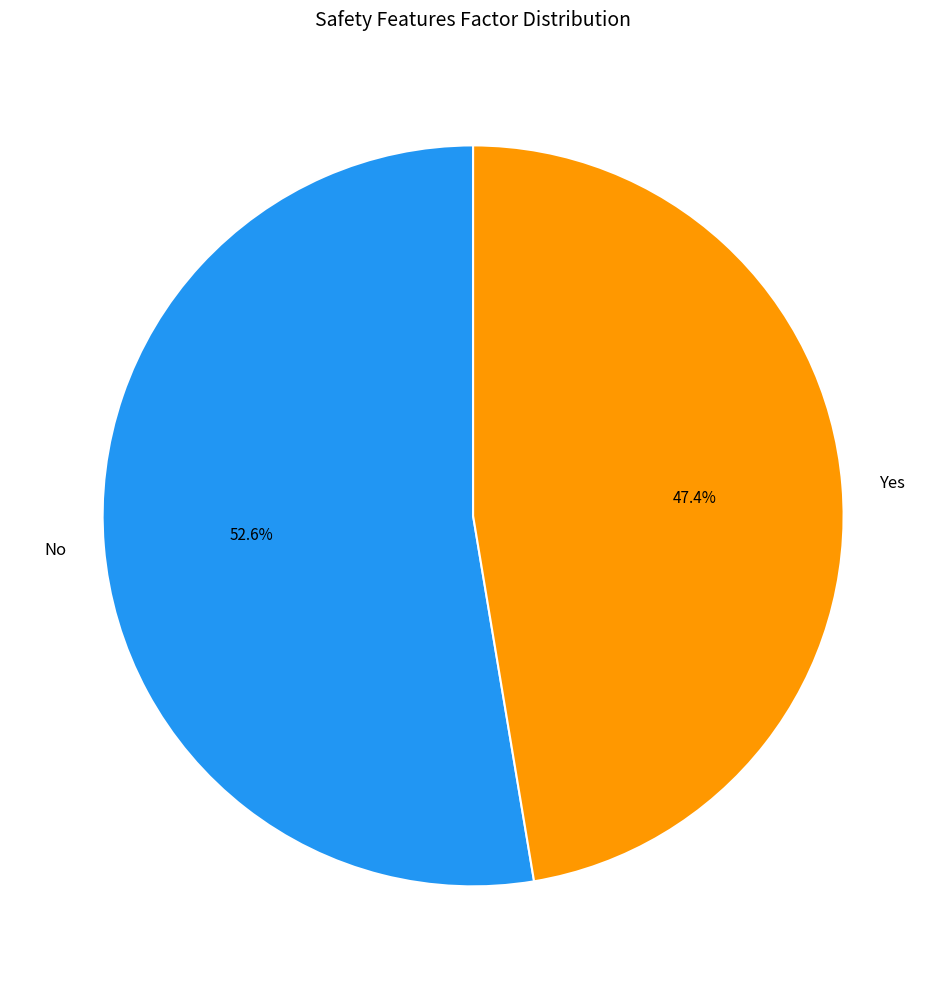

To the nearest percent, what percentage of the pie is No?

53%